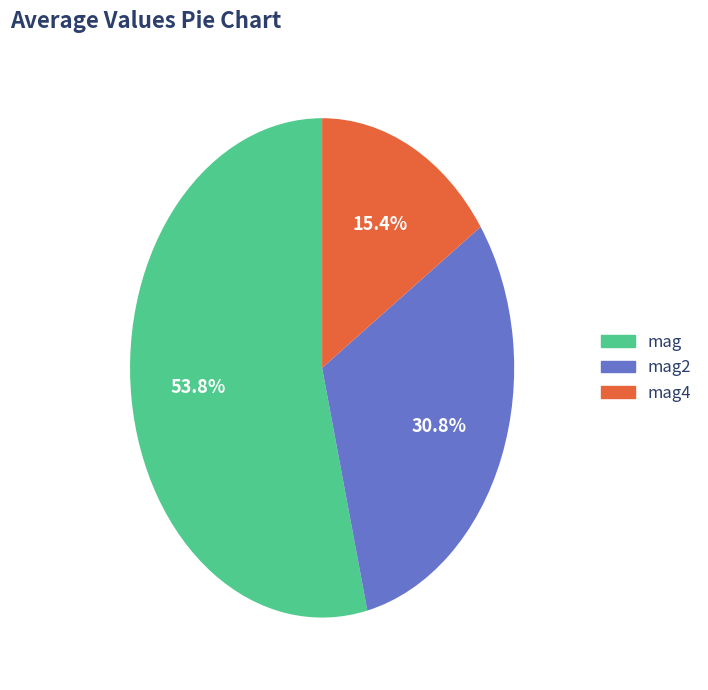

Does any single category account for the majority?

Yes